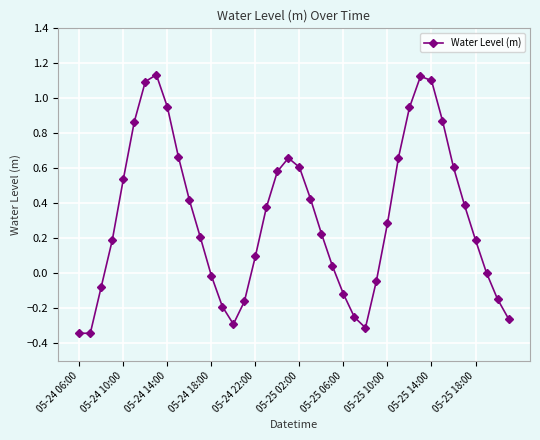

What is the difference between the second highest and minimum values?

1.5